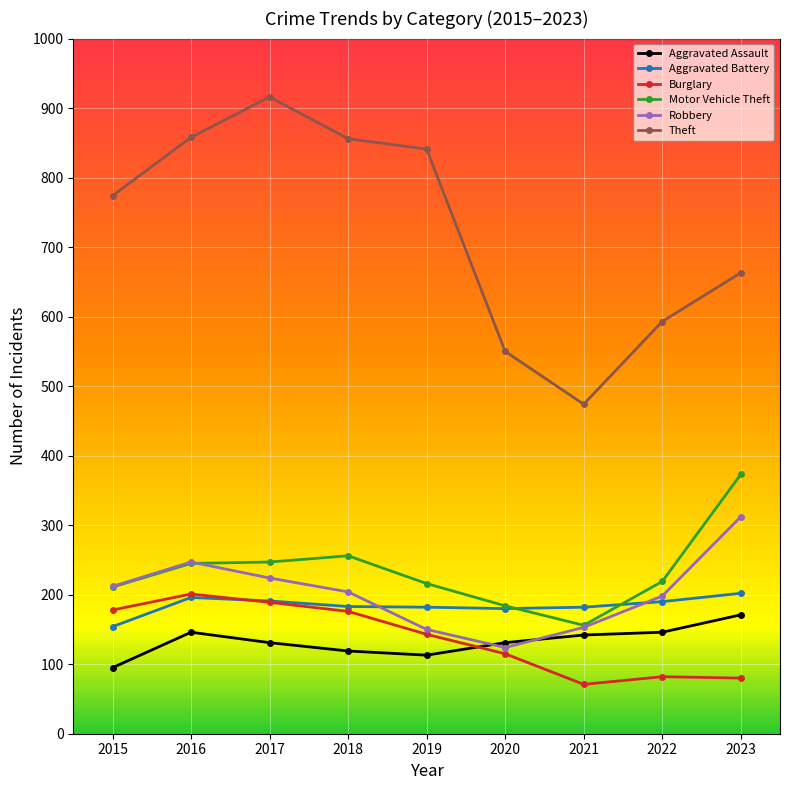

Does the chart have visible grid lines?

Yes